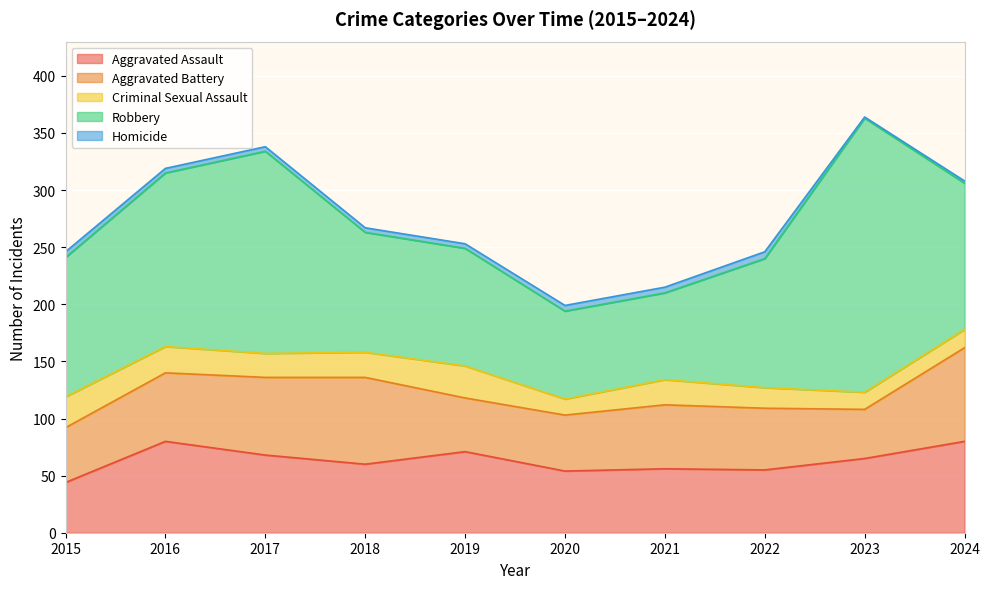

How many lines are shown in the chart?

5